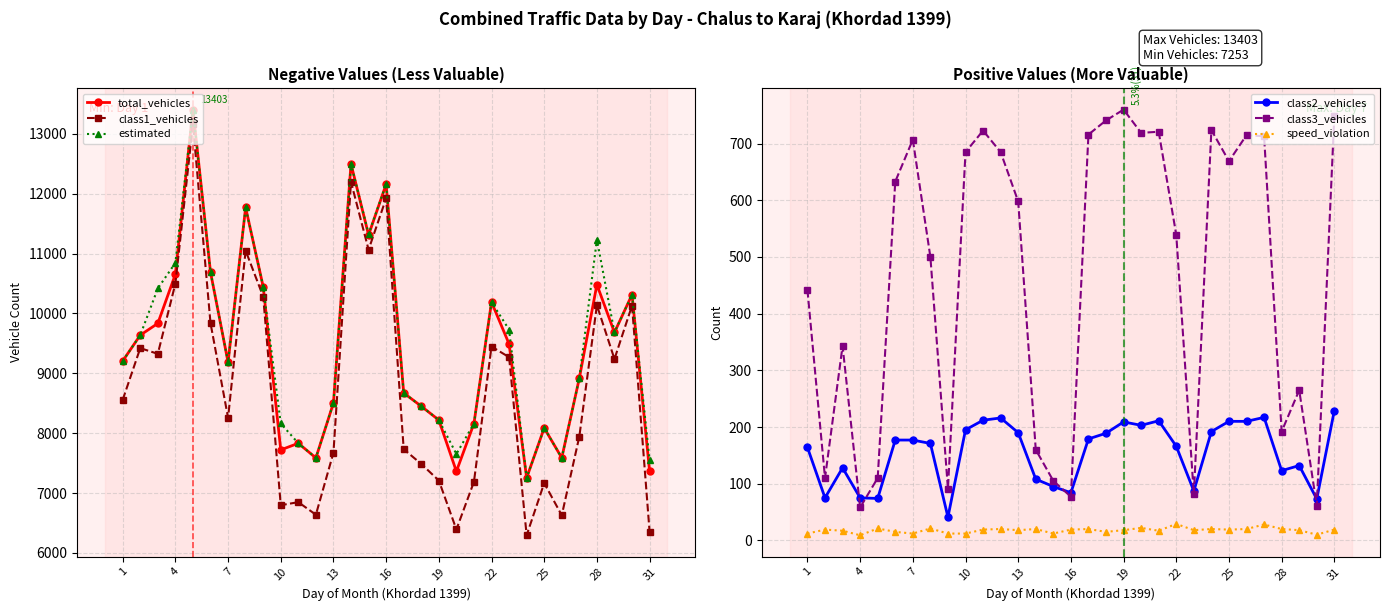

Rank the series by their maximum value, from lowest to highest.

speed_violation, class2_vehicles, class3_vehicles, class1_vehicles, total_vehicles, estimated